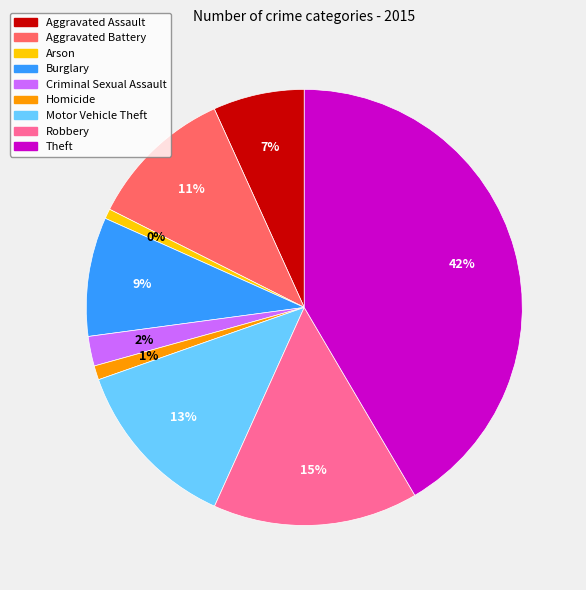

Count the number of slices in the pie.

9